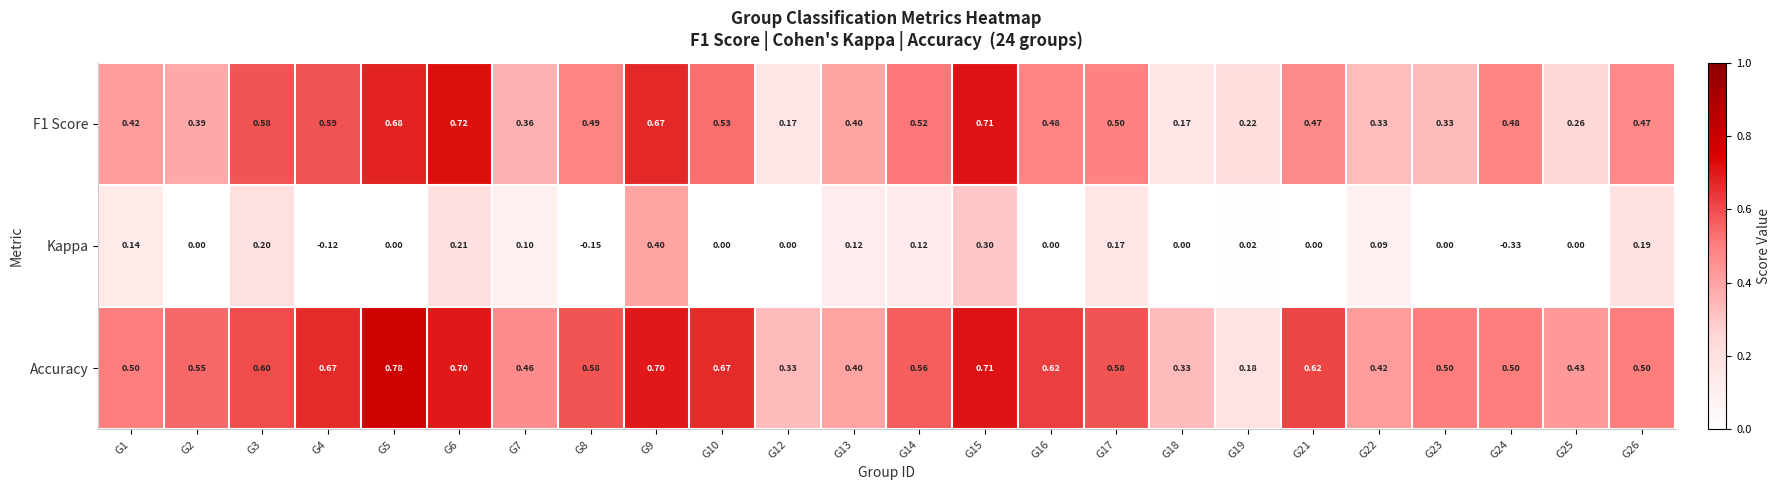

Between G7 and G23, which series saw the biggest shift?

Kappa